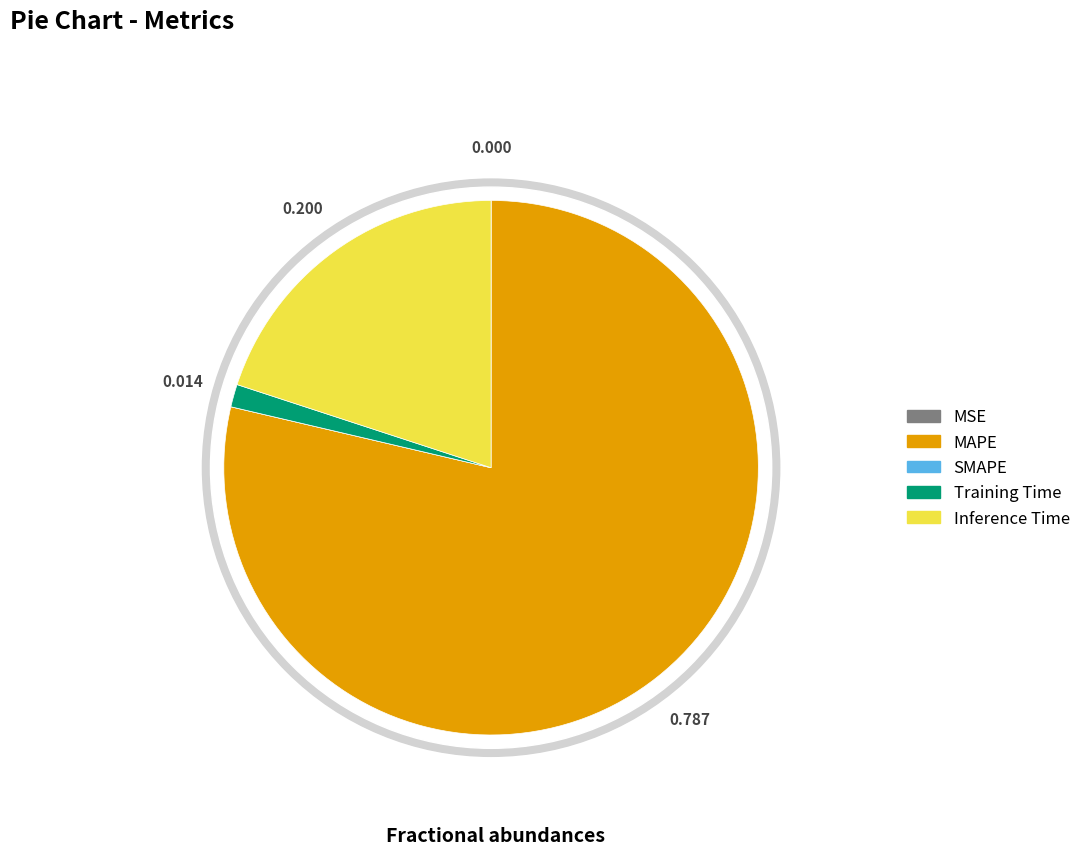

Is the sum of Inference Time and Training Time greater than half?

No